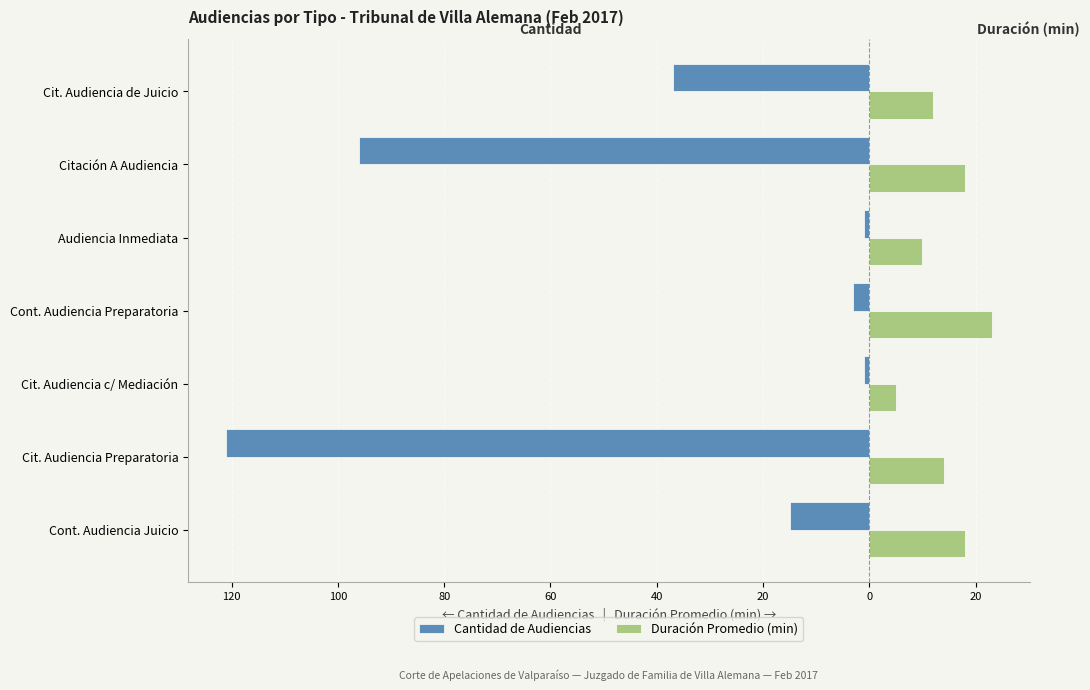

What is the average value of the Cantidad de Audiencias series?

-39